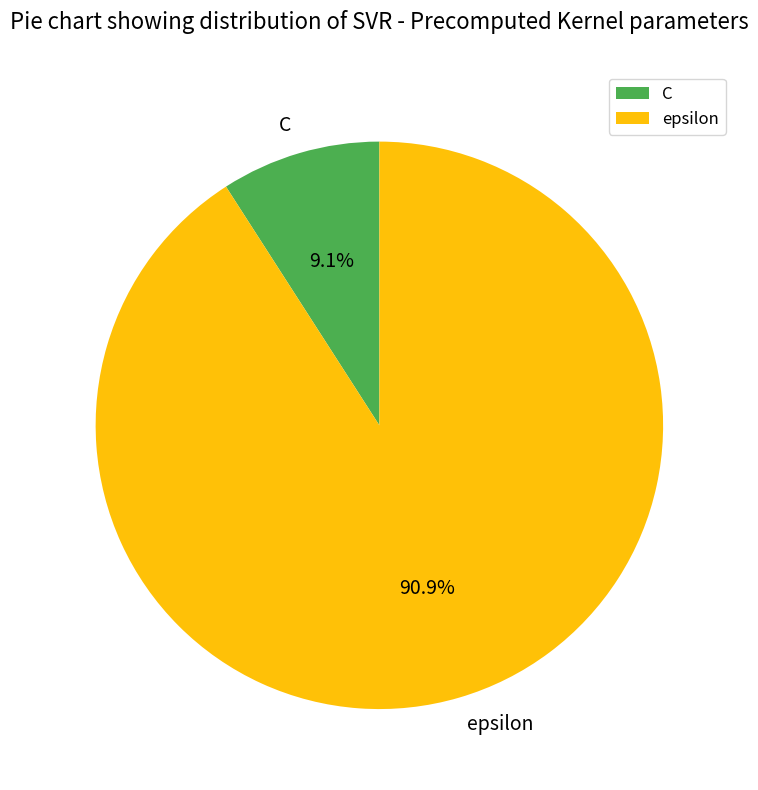

To the nearest percent, what is the difference between the C and epsilon slice percentages?

82%